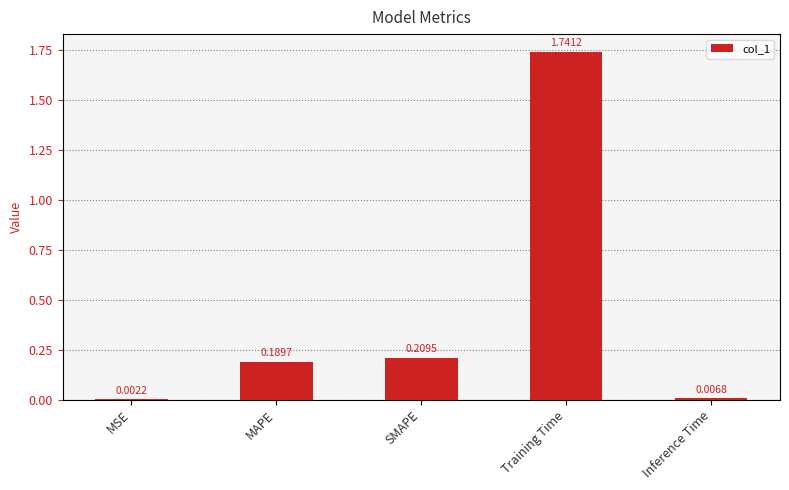

What is the sum of the values at Training Time and SMAPE?

2.0